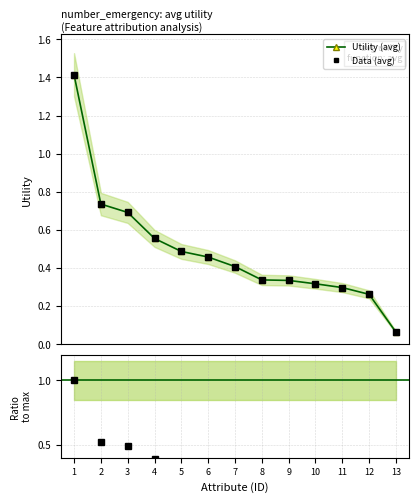

True or false: Utility (avg) and Ratio to max intersect in this chart.

False